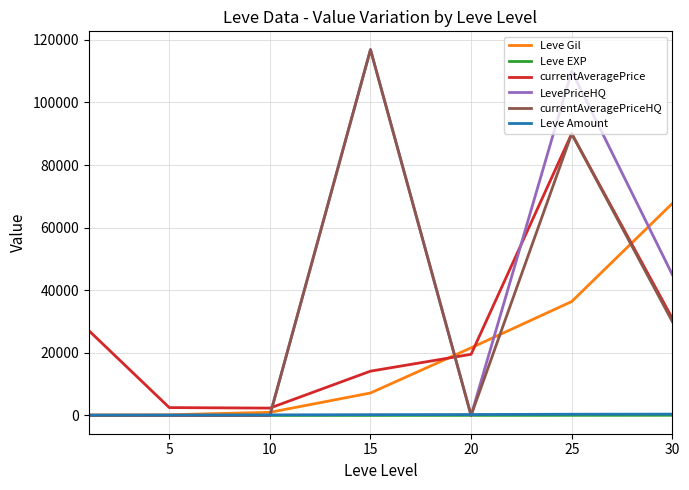

What are all the series names shown in the legend?

Leve Gil, Leve EXP, currentAveragePrice, LevePriceHQ, currentAveragePriceHQ, Leve Amount